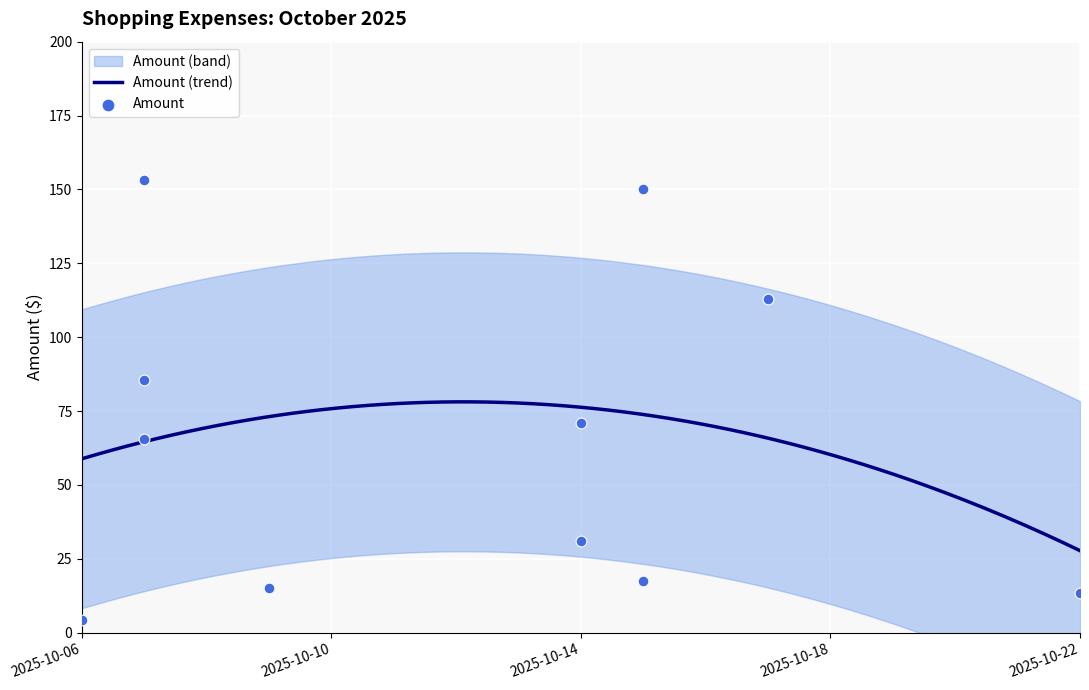

What is the maximum value for Amount (trend)?

78.1